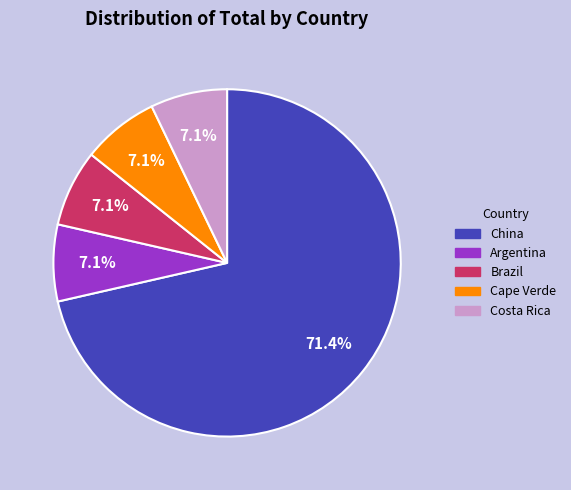

How many segments does this pie chart have?

5